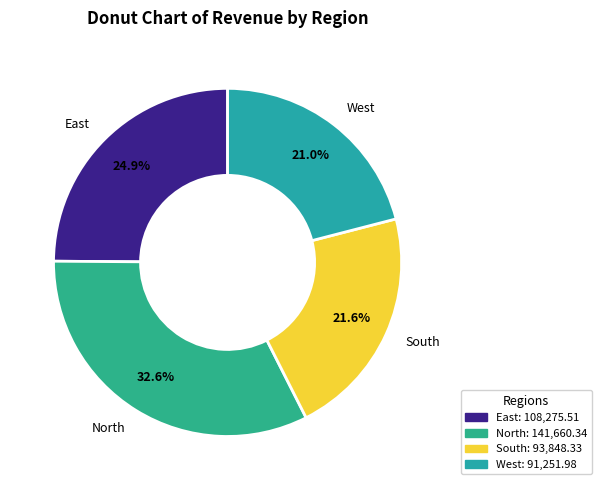

Approximately how many times larger is the value at South compared to West?

1.0